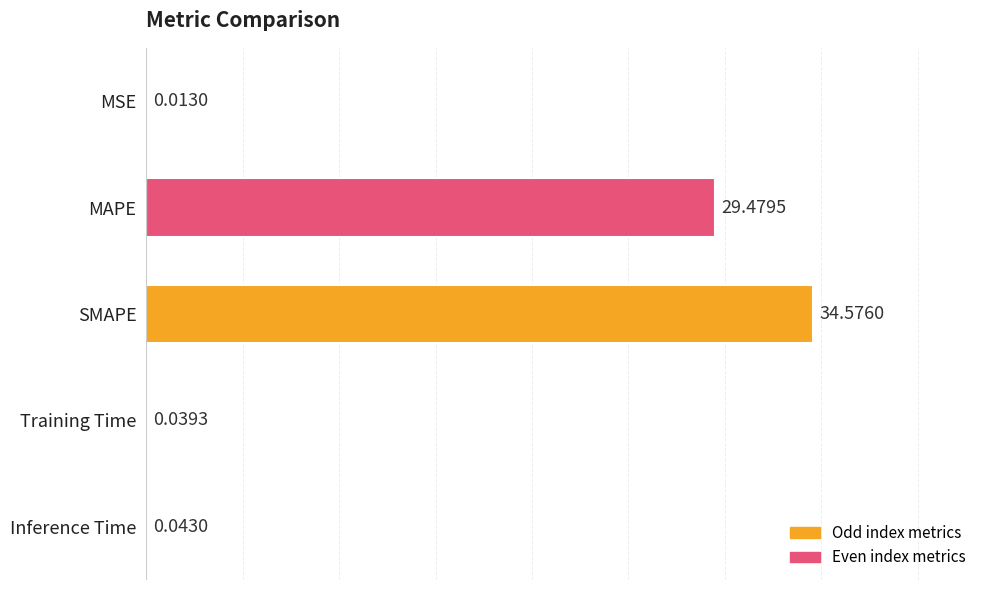

At which category does the chart reach its peak across all series?

SMAPE